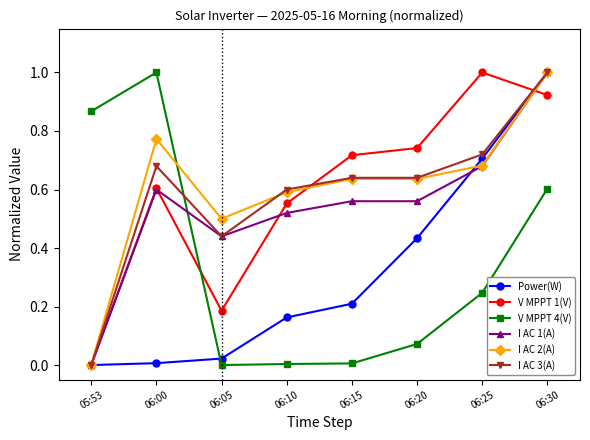

At which category does V MPPT 1(V) reach its first local peak?

06:00